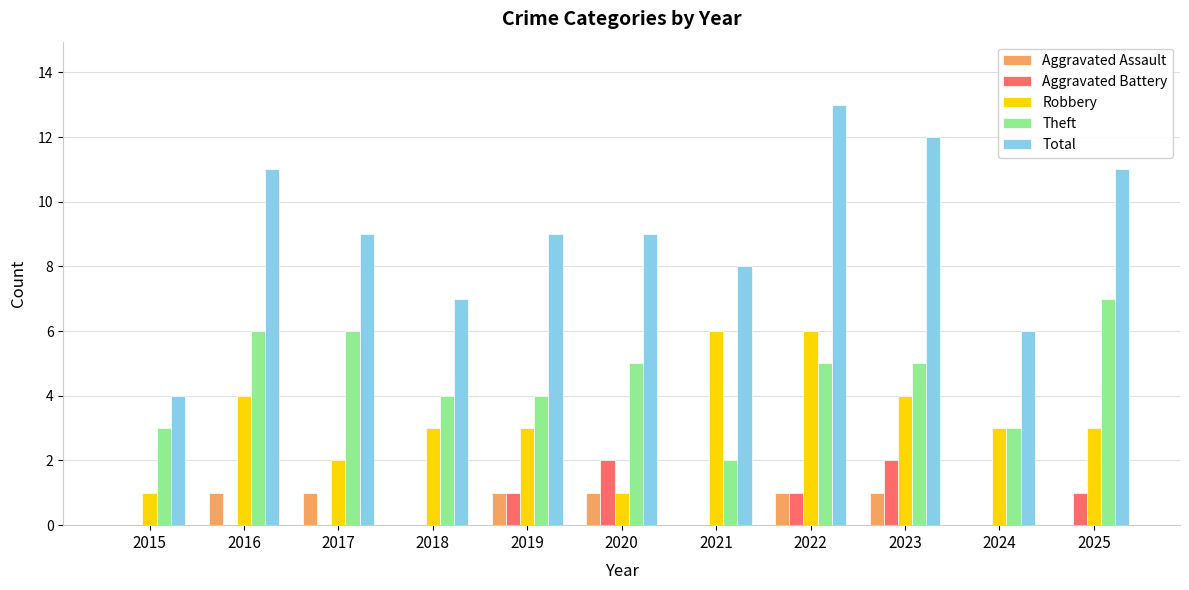

How many distinct data groups are displayed?

5